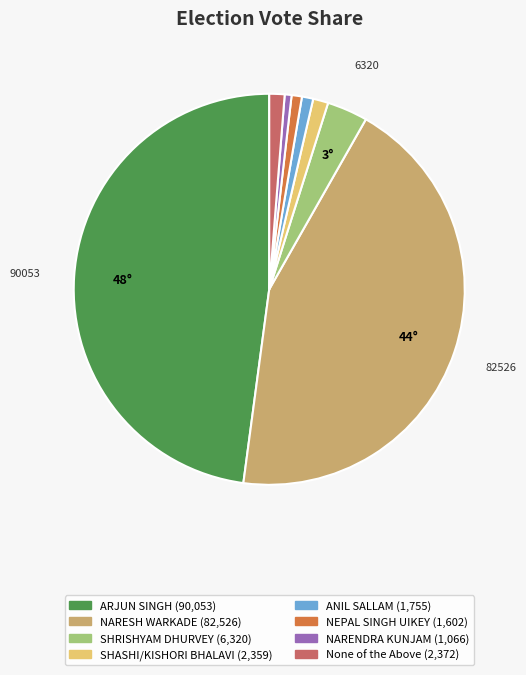

What is the ratio of the value at ARJUN SINGH to the value at NARENDRA KUNJAM?

84.5